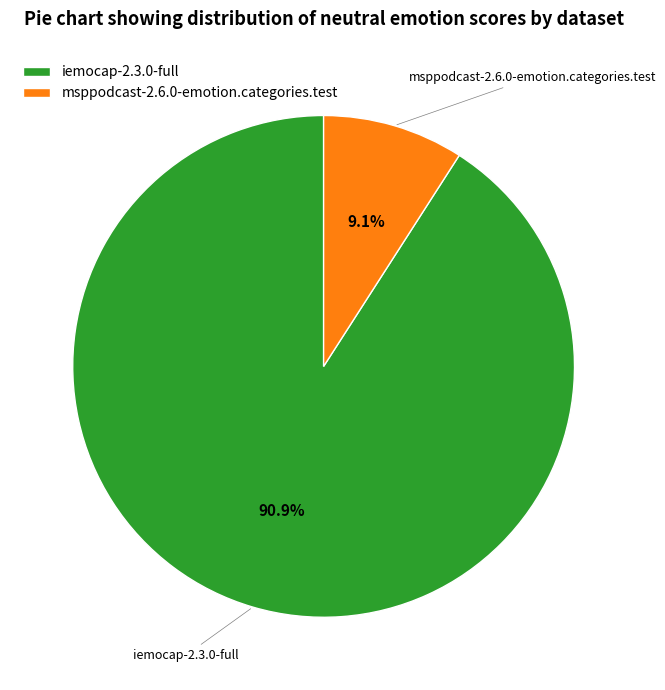

How many slices are in this pie chart?

2